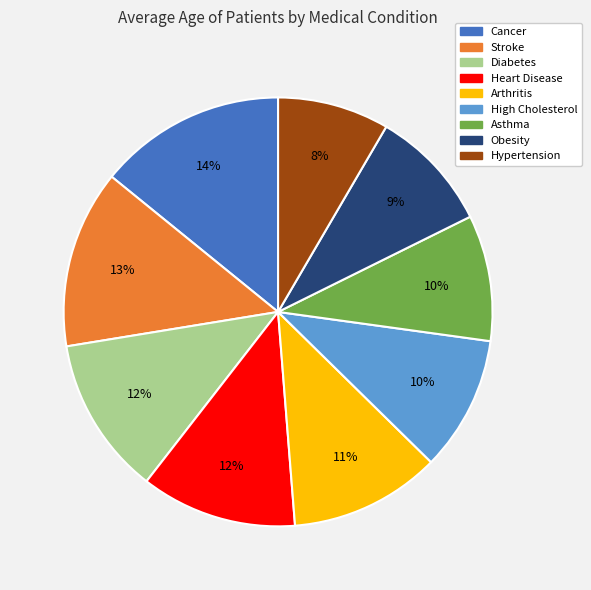

True or false: Heart Disease accounts for 26% of the total.

False